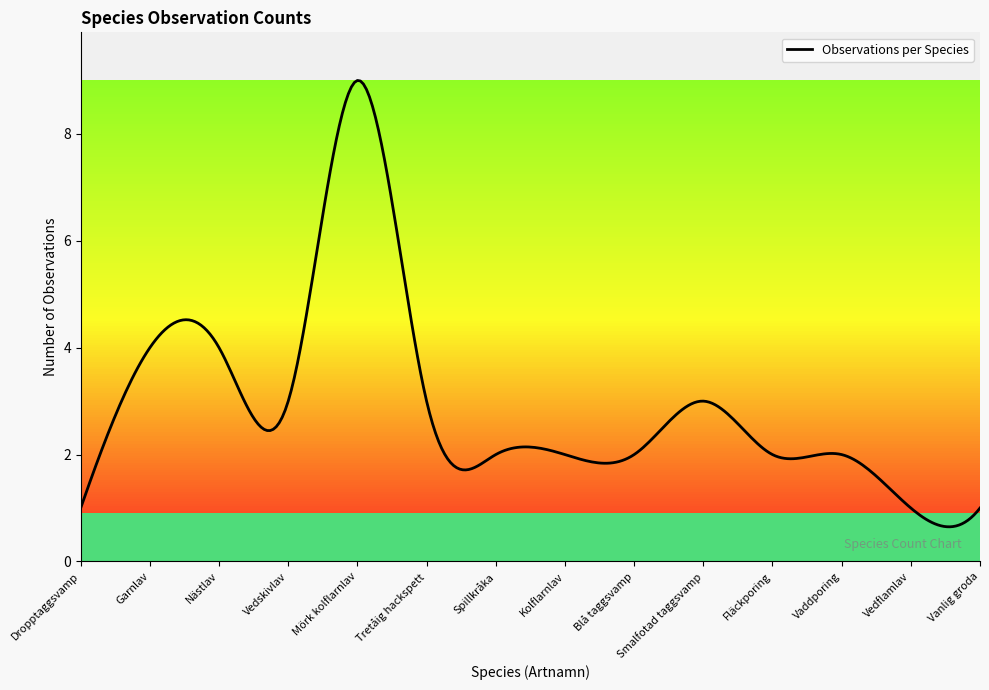

What is the value of the 8th point from the left?

2